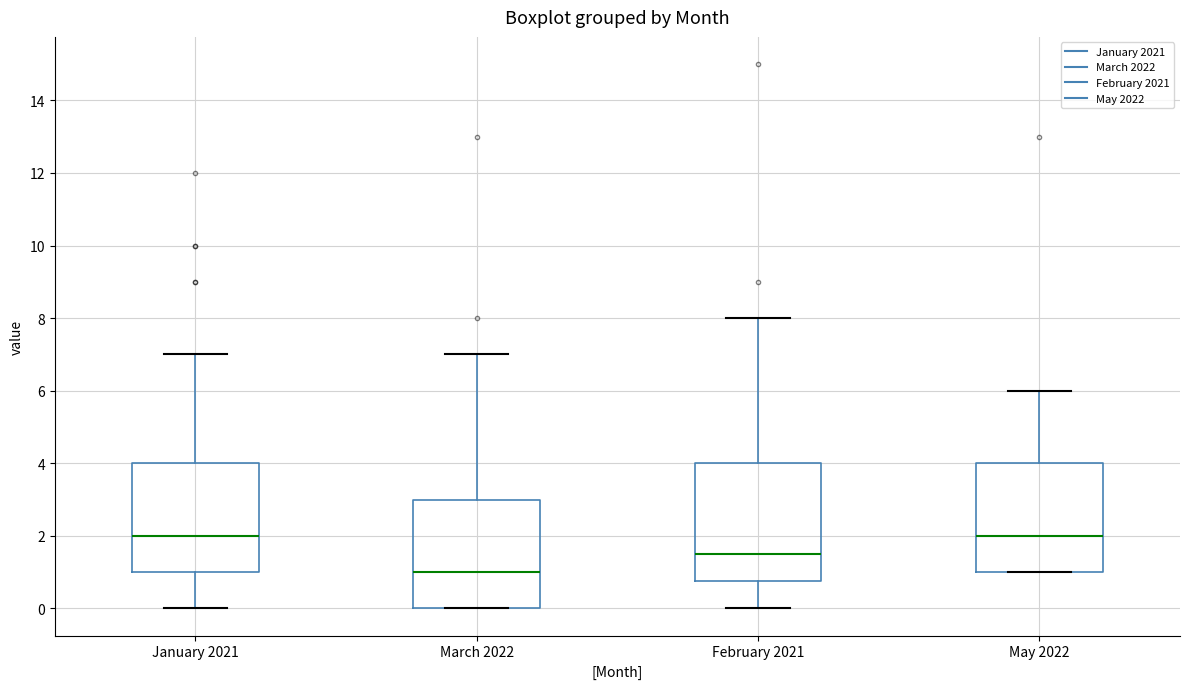

Which box has the lowest median line?

March 2022